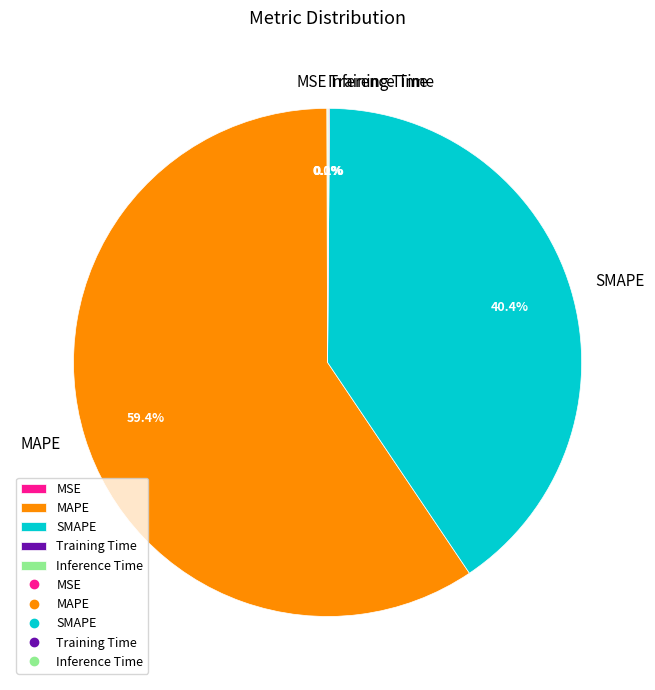

True or false: SMAPE accounts for 52% of the total.

False